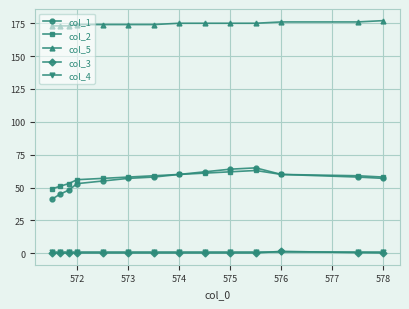

True or false: col_2 has more than 0 interior local peaks.

True